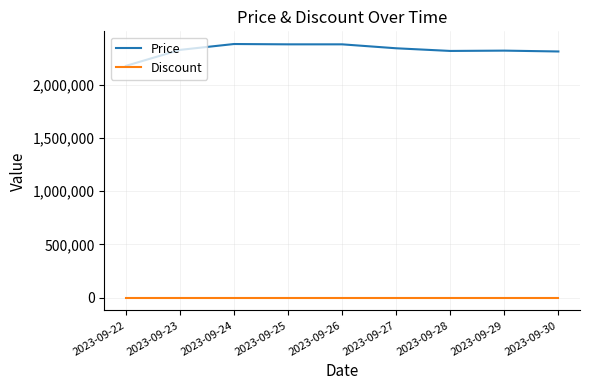

What are all the series names shown in the legend?

Price, Discount